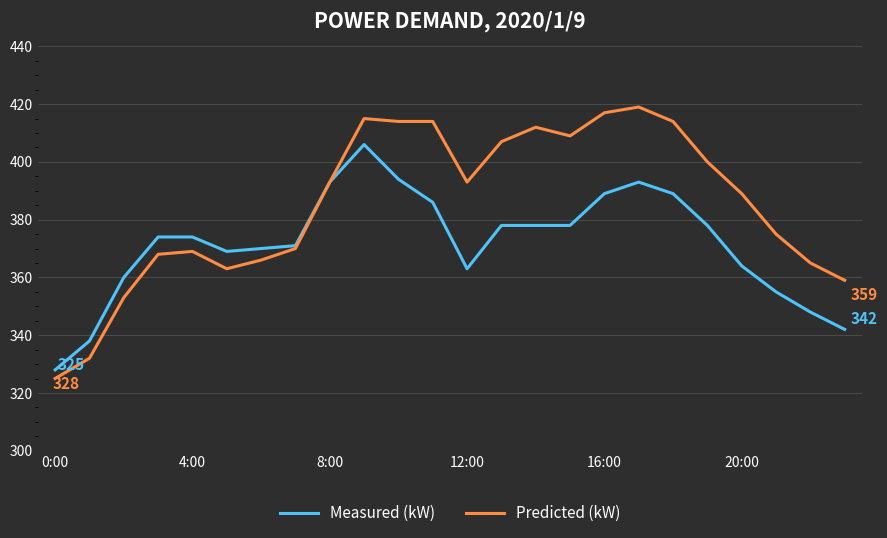

Which series has the largest range (max minus min)?

Predicted (kW)